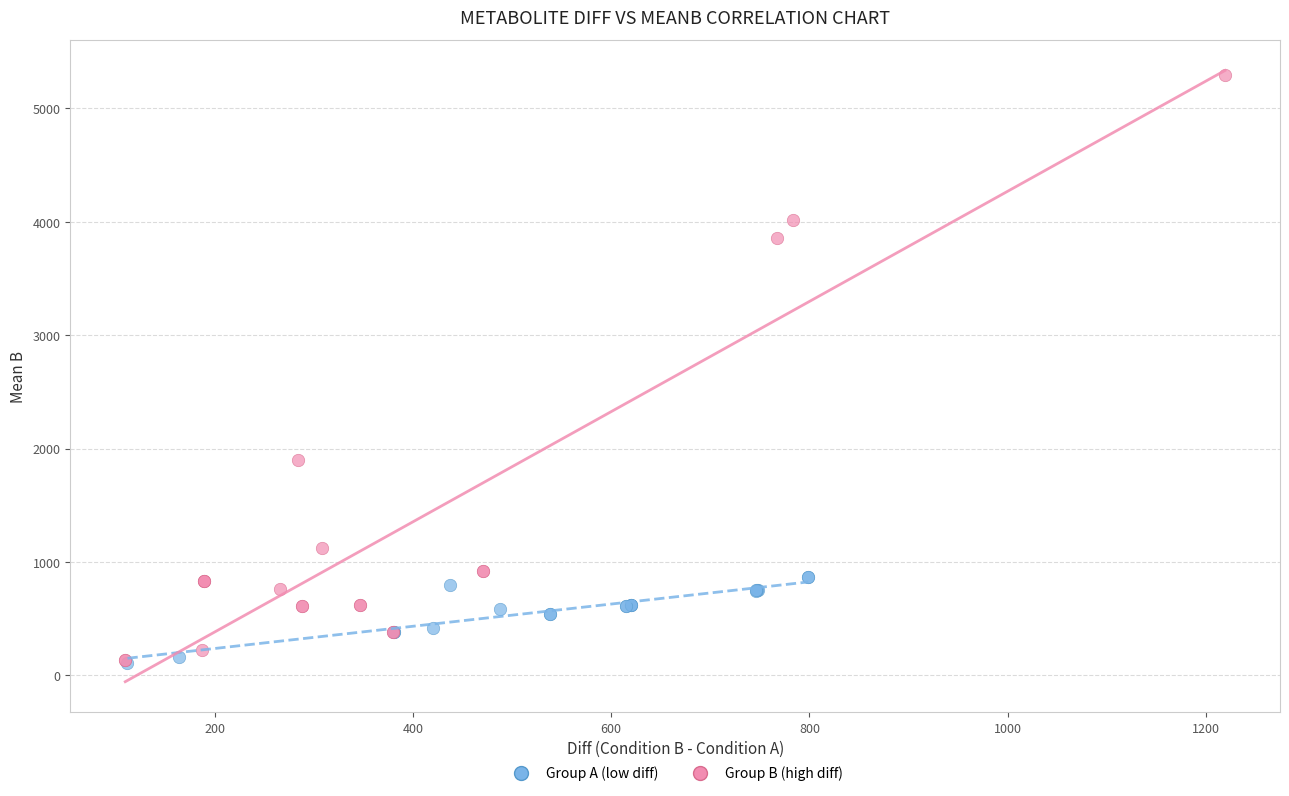

Which series reaches the maximum Y coordinate?

Group B (high diff)